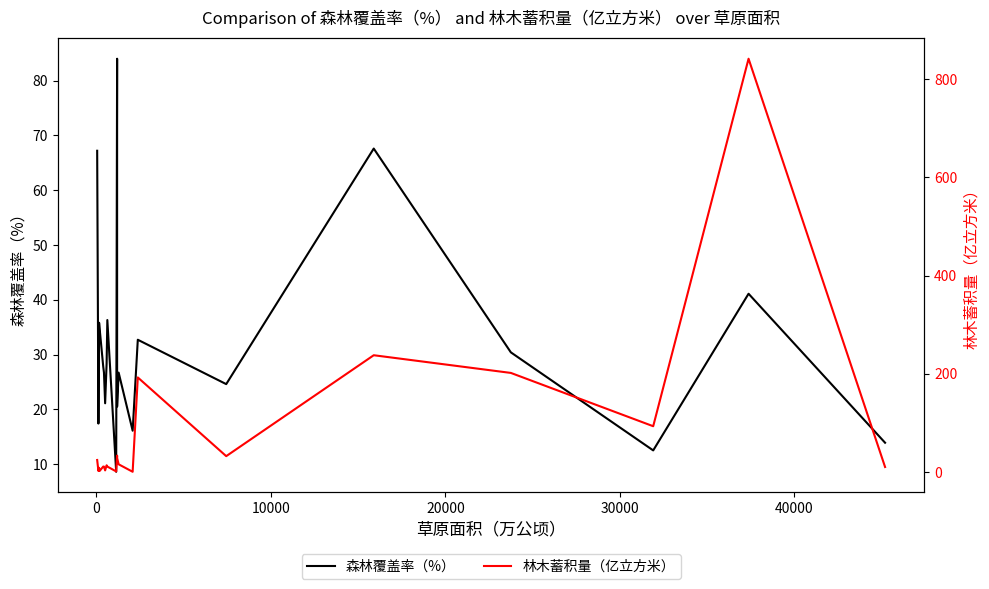

Is the value of 林木蓄积量（亿立方米） at 9 greater than the value of 森林覆盖率（%） at 12?

No